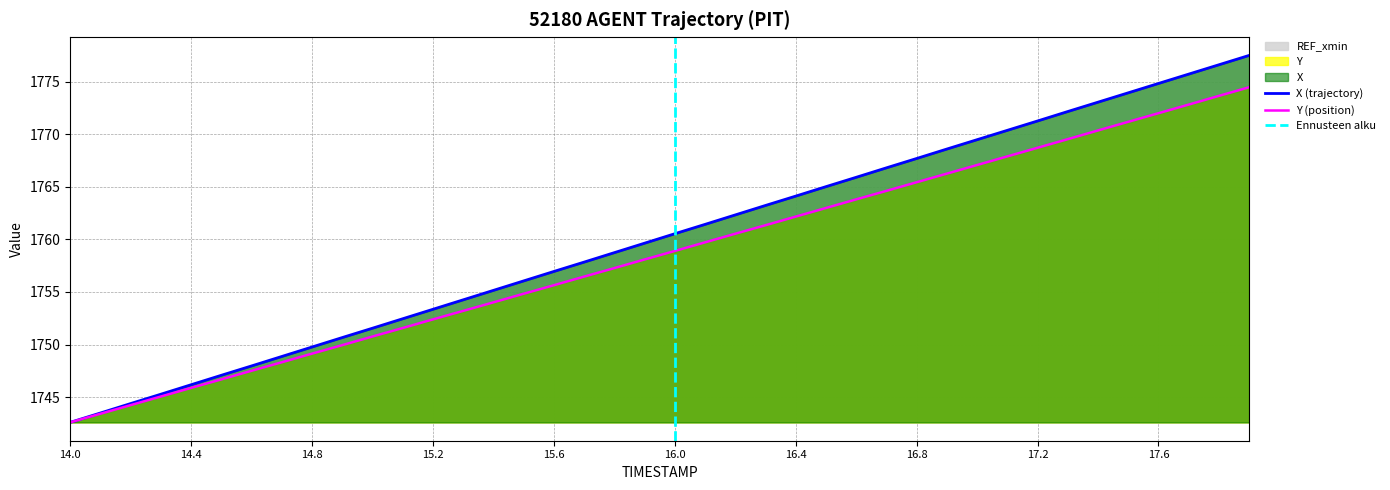

What is the spread (max minus min) of values at 14.2?

0.1